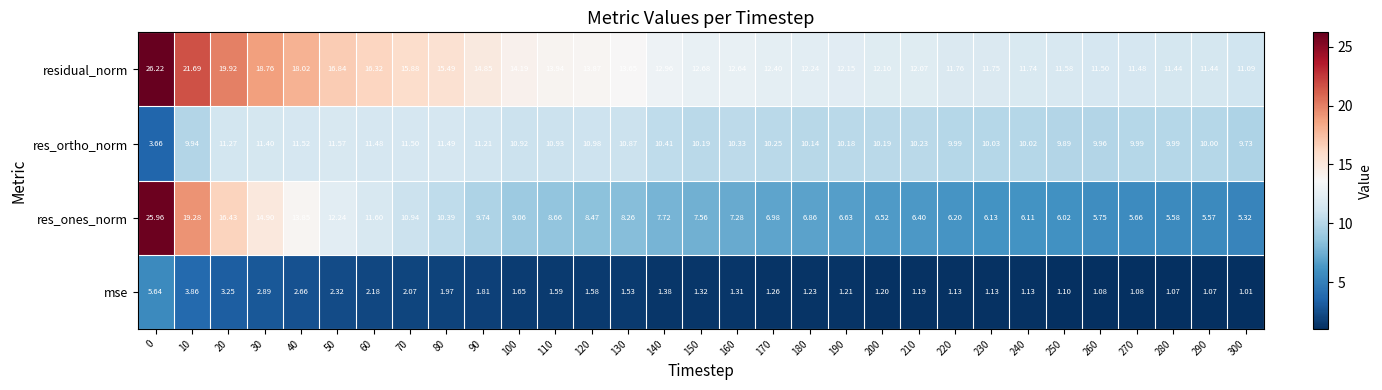

What is the total value across all series at 90?

37.6